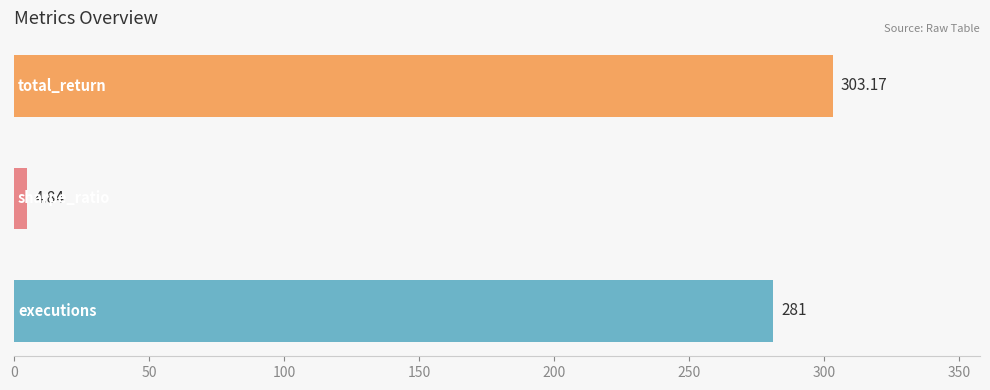

What is the sum of all values?

589.0